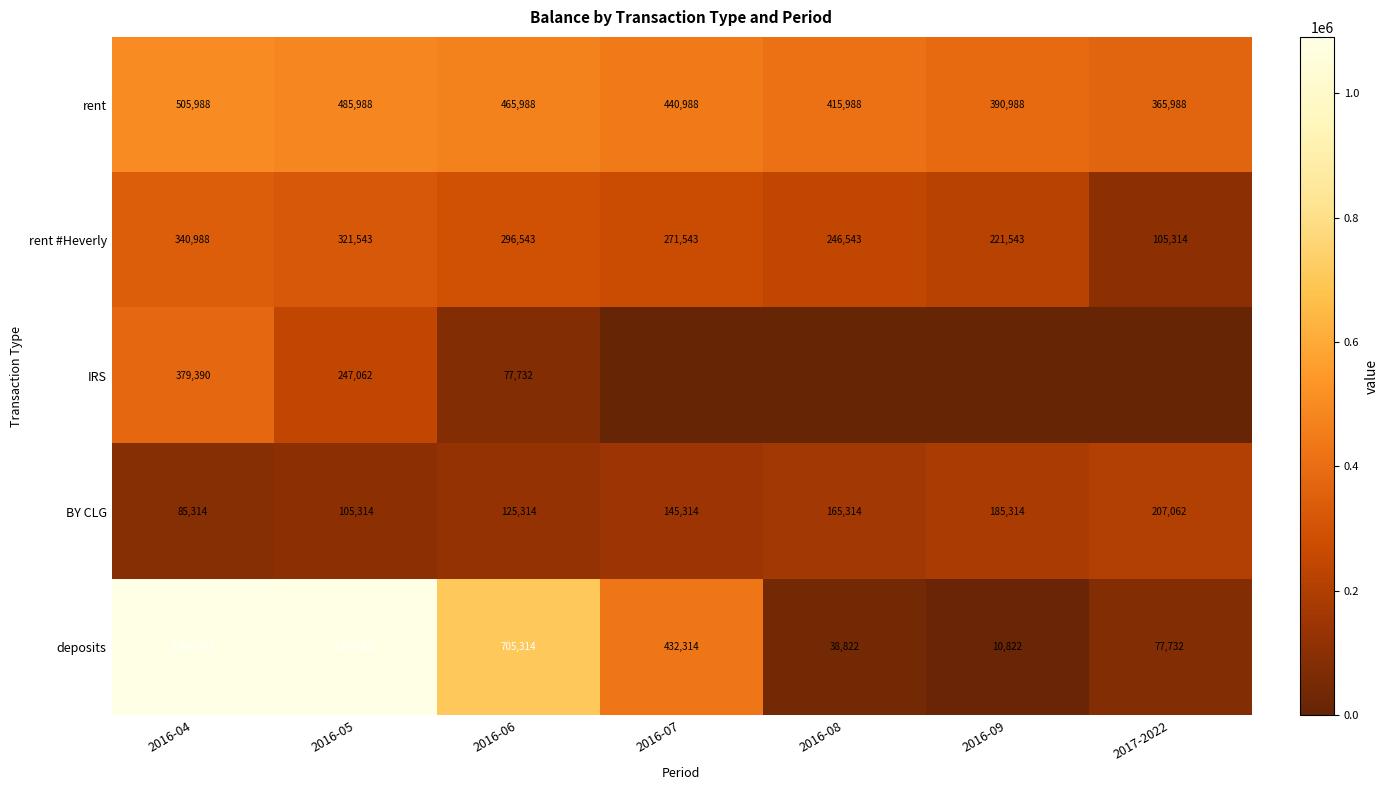

What is the spread (max minus min) of values at 2016-05?

985508